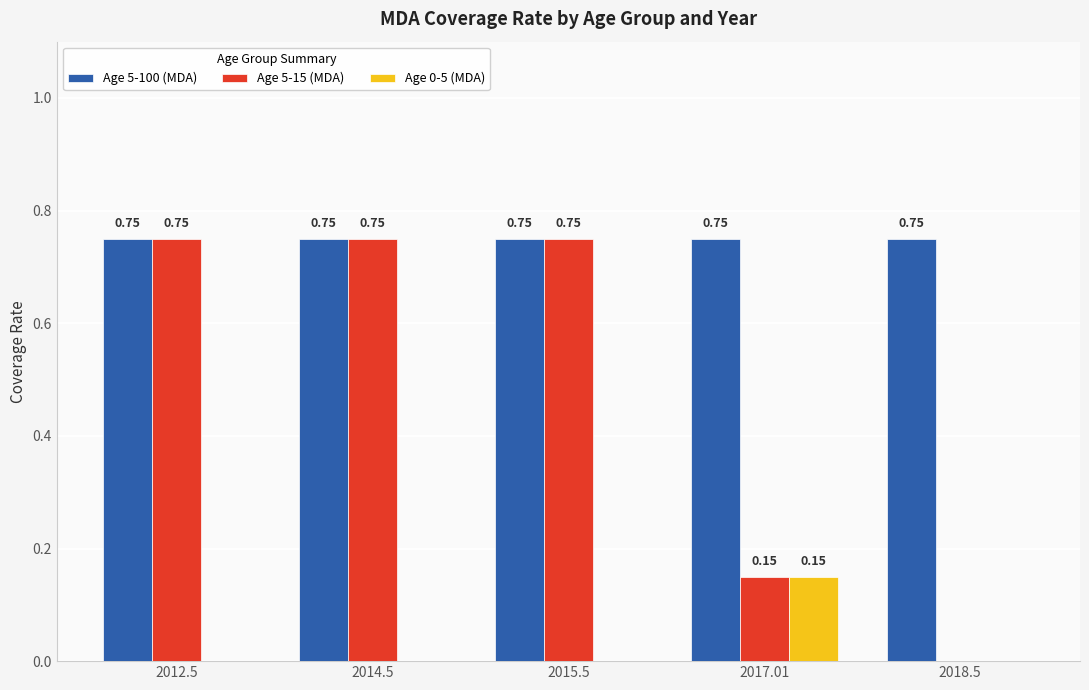

Is it true that Age 0-5 (MDA) equals -0.1 at 2012.5?

False